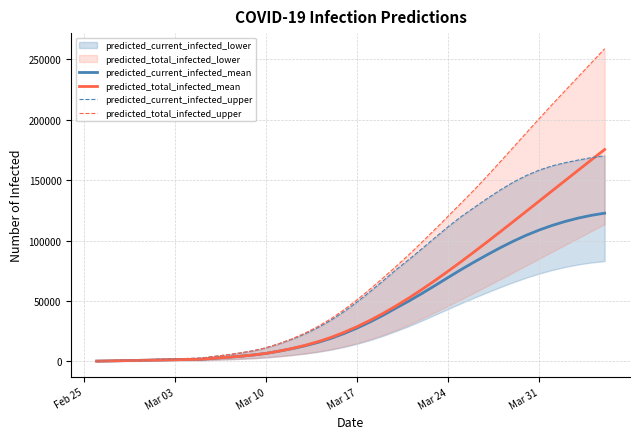

Count the number of categories in the chart.

40